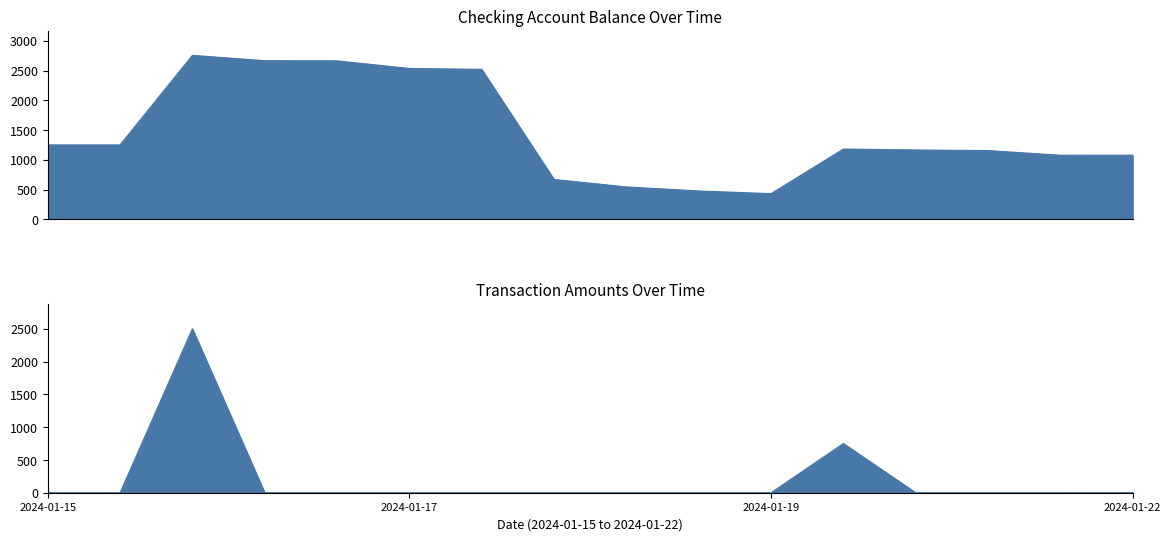

Does the chart have visible grid lines?

No